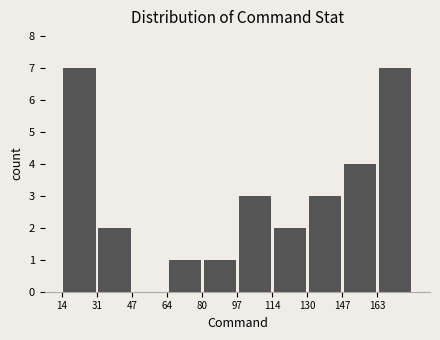

How tall is the bar that spans 97.0 to 113.6 on the x-axis? Neither the bar edges nor the heights are printed on the chart, so give them approximately, as read against the axes.

3